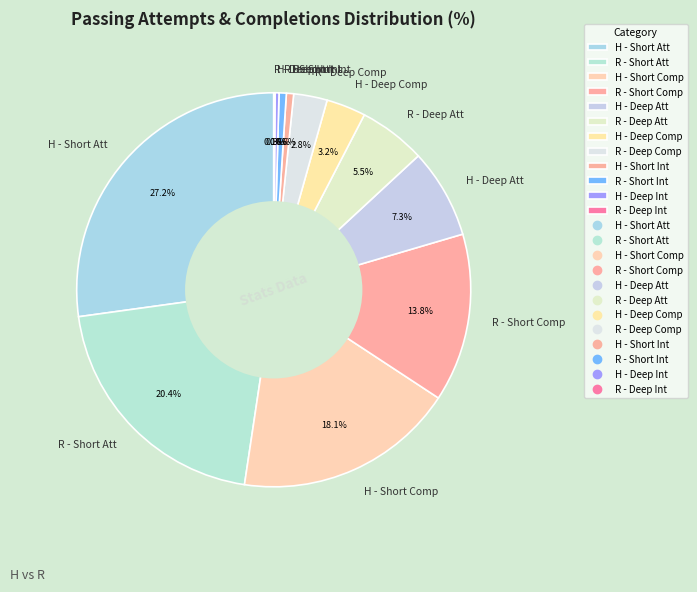

Is R - Deep Att the majority of the pie?

No